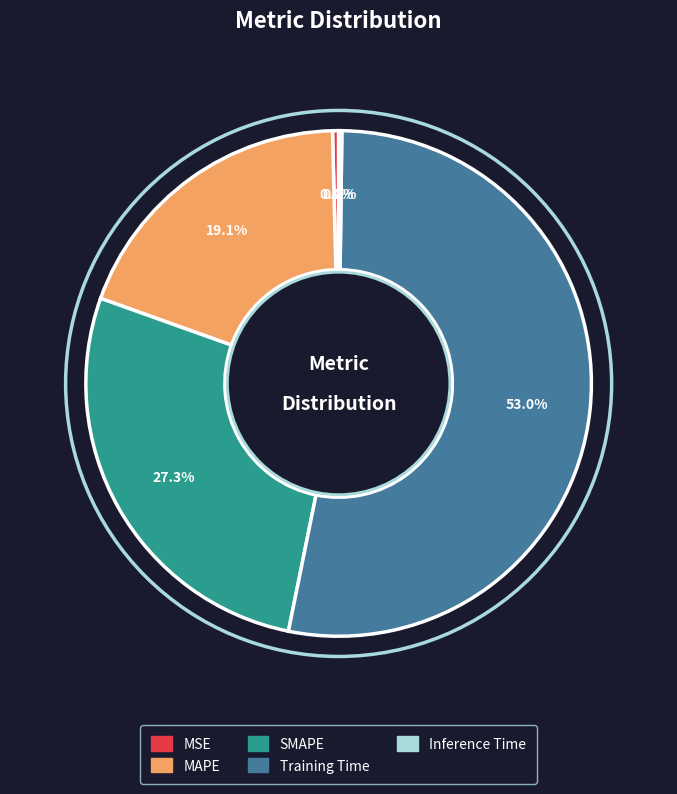

What percentage is the MAPE slice, to the nearest percent?

19%